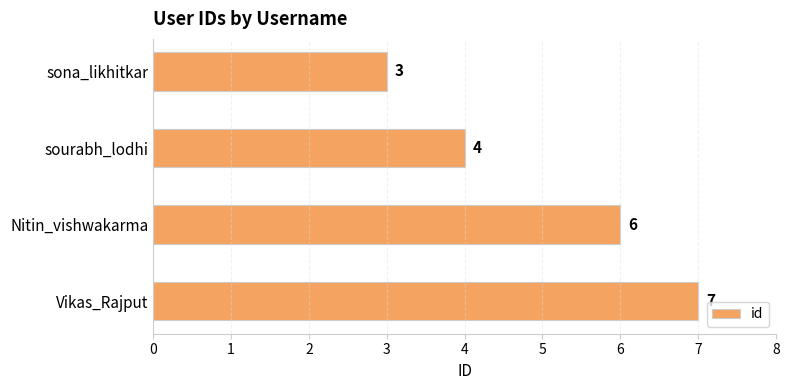

What is the minimum value shown in the chart?

3